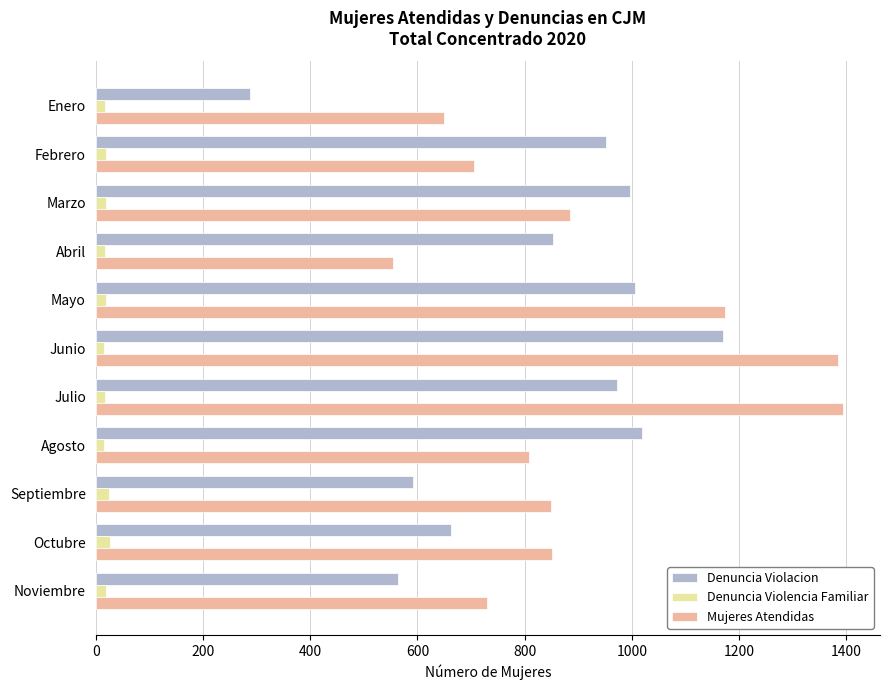

Which series changed the most between Febrero and Noviembre?

Denuncia Violacion